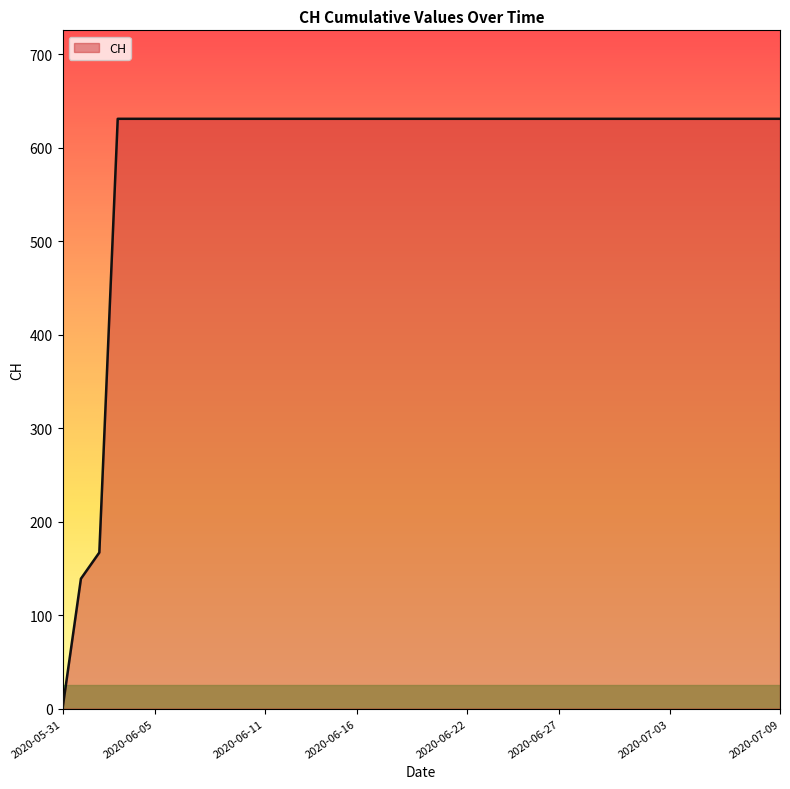

What is the difference between the maximum and minimum values?

631